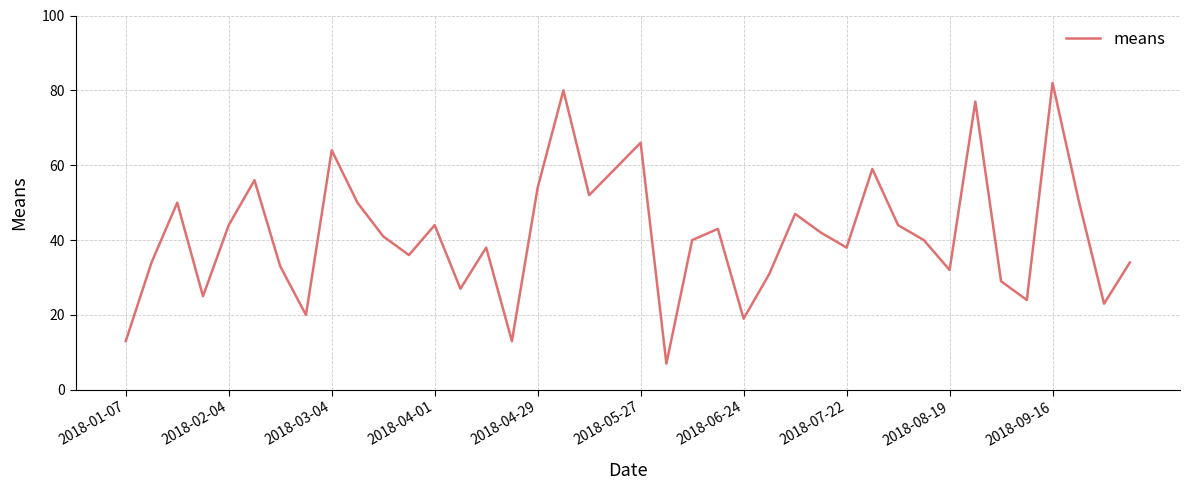

What is the smallest value displayed?

7